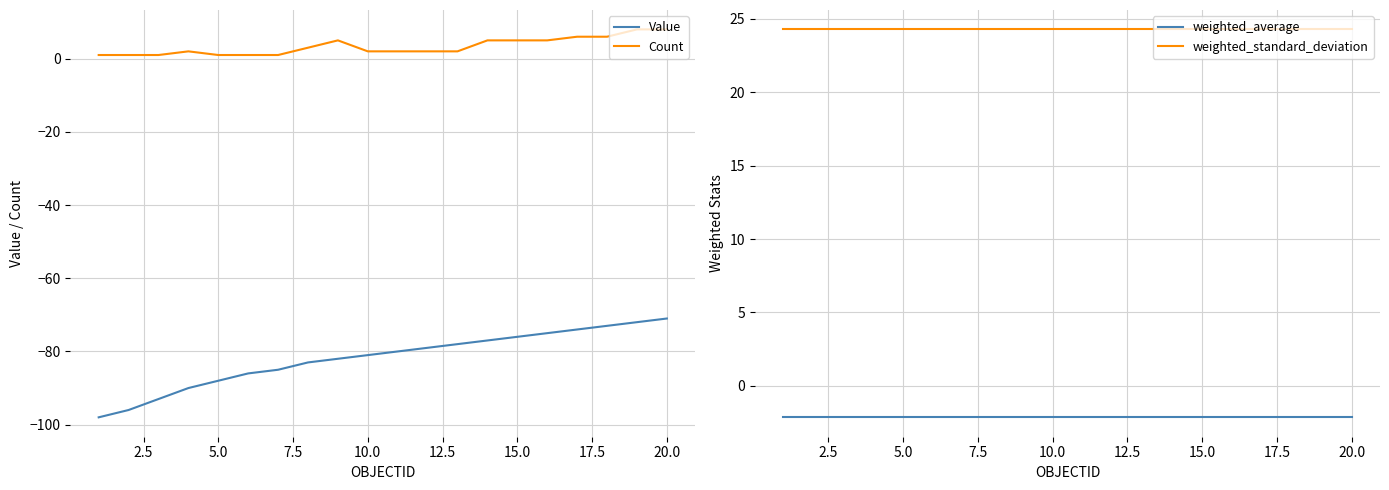

The Value series shows -81 at 10.0. True or false?

True